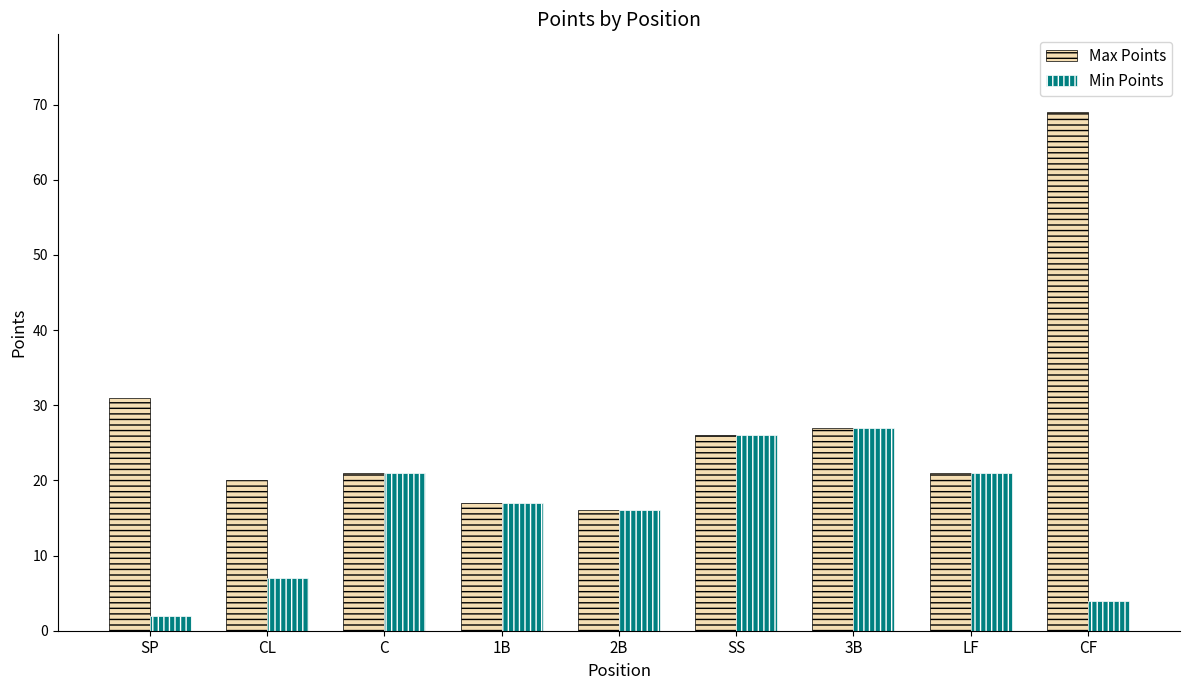

What is the average value of the Max Points series?

28